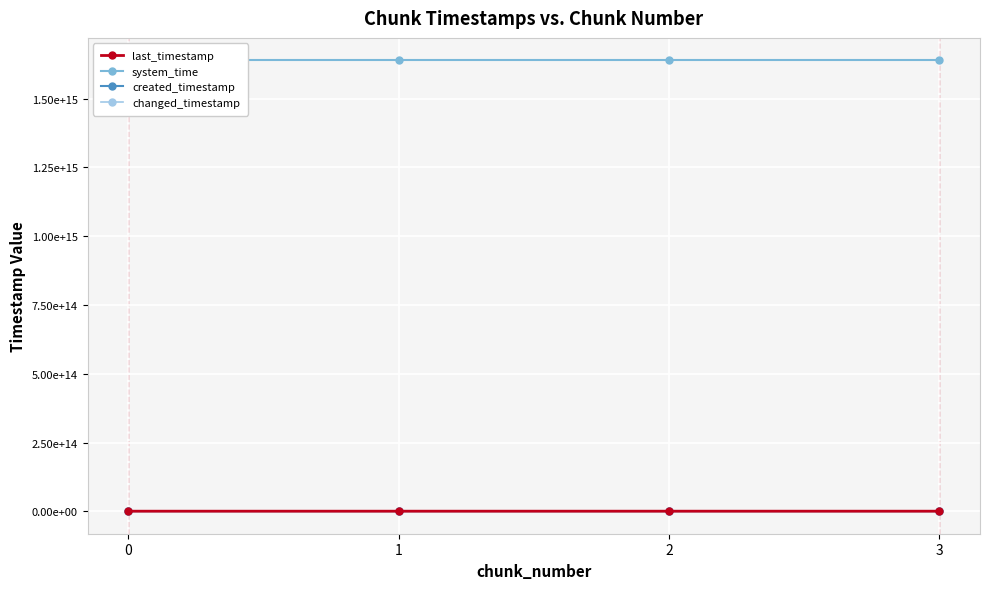

The value of system_time at 2 is 1638656035136508. True or false?

True